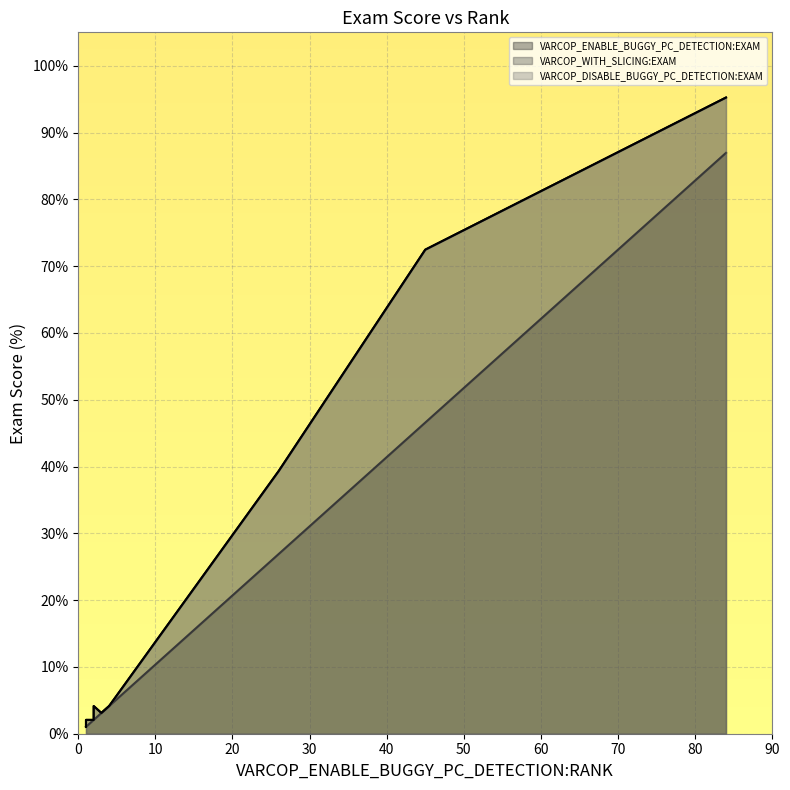

How many interior local peaks does the VARCOP_DISABLE_BUGGY_PC_DETECTION:EXAM series have?

8